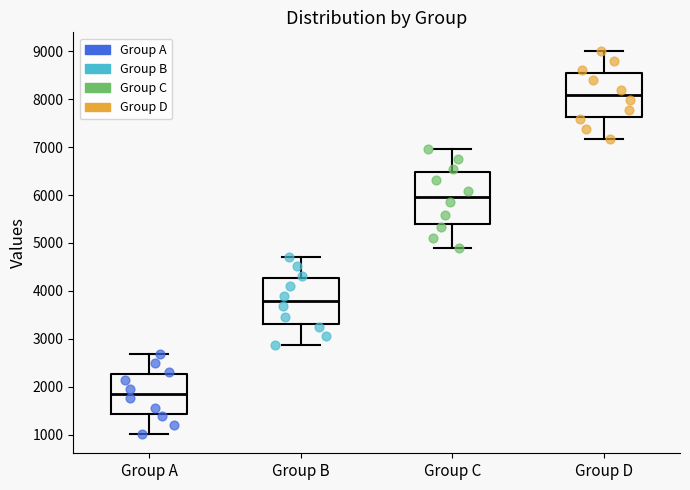

Reading left to right, read every box against the y-axis: the position of its median line, the range the box covers, and the ends of its whiskers. The values are not printed on the chart, so give them approximately, as read against the axis.

Group A: median 1900, box 1400 to 2300, whiskers 1000 to 2700
Group B: median 3800, box 3300 to 4300, whiskers 2900 to 4700
Group C: median 6000, box 5400 to 6500, whiskers 4900 to 7000
Group D: median 8100, box 7600 to 8600, whiskers 7200 to 9000